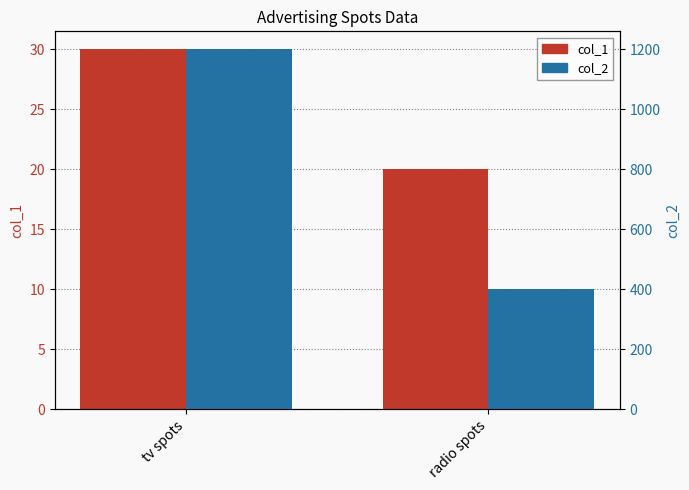

Which series has the widest spread of values?

col_2